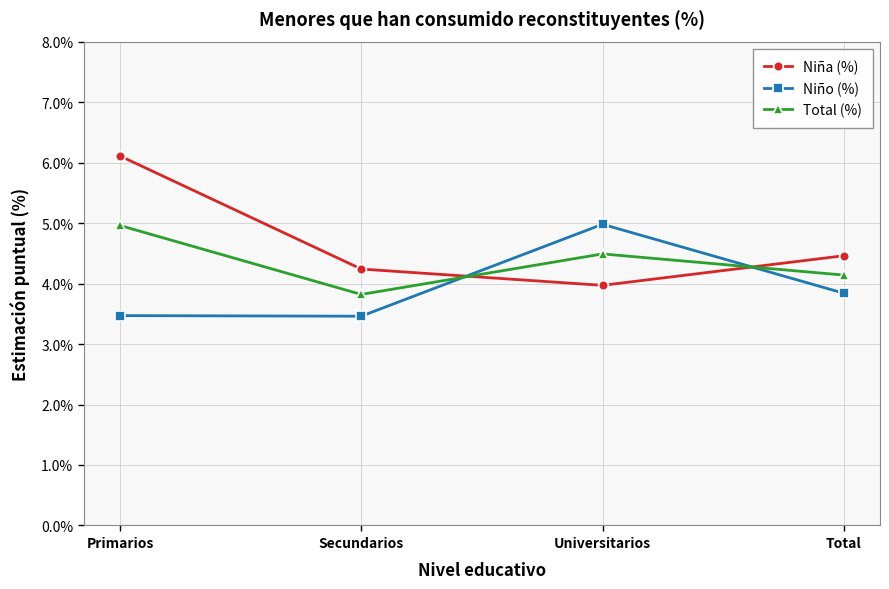

What is the label of the 3rd point from the left?

Universitarios